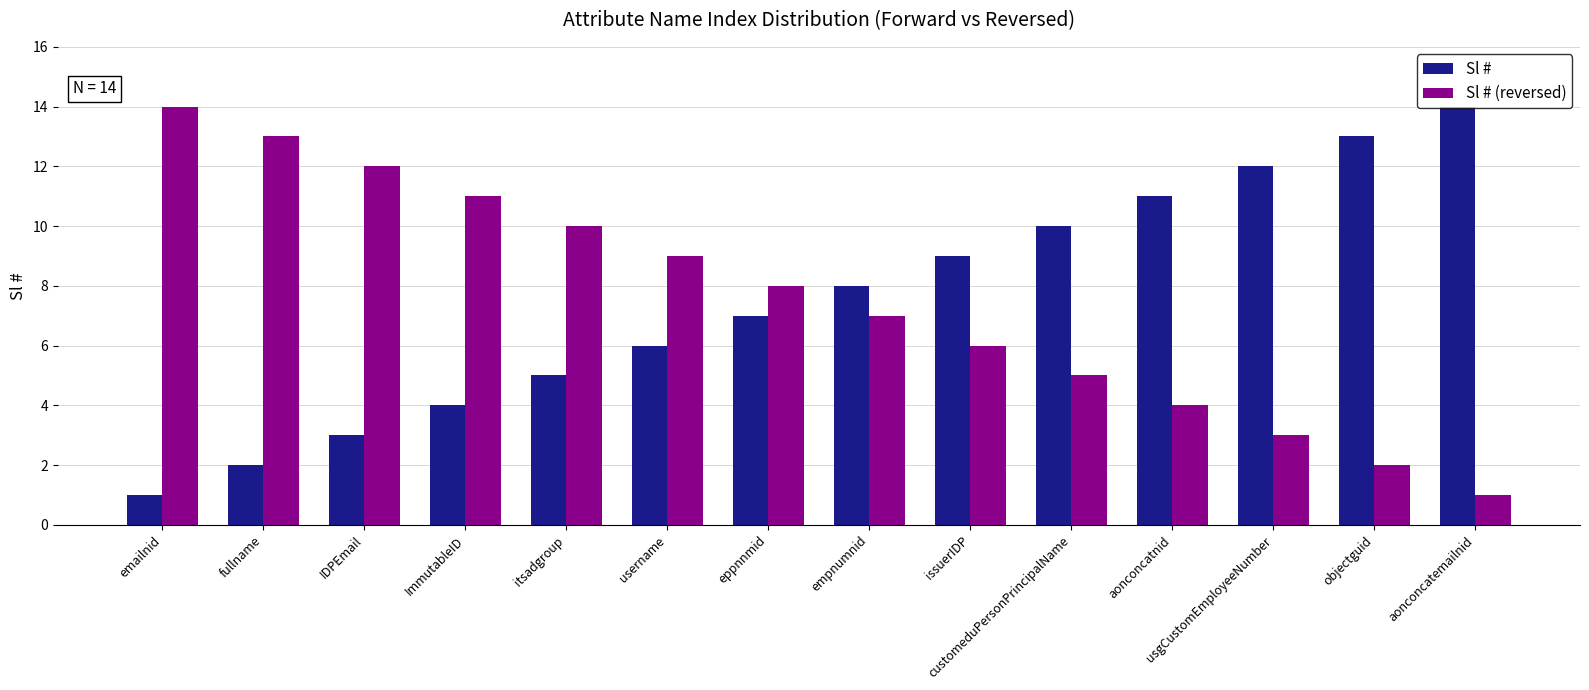

Rank the series at issuerIDP from highest to lowest value.

Sl #, Sl # (reversed)